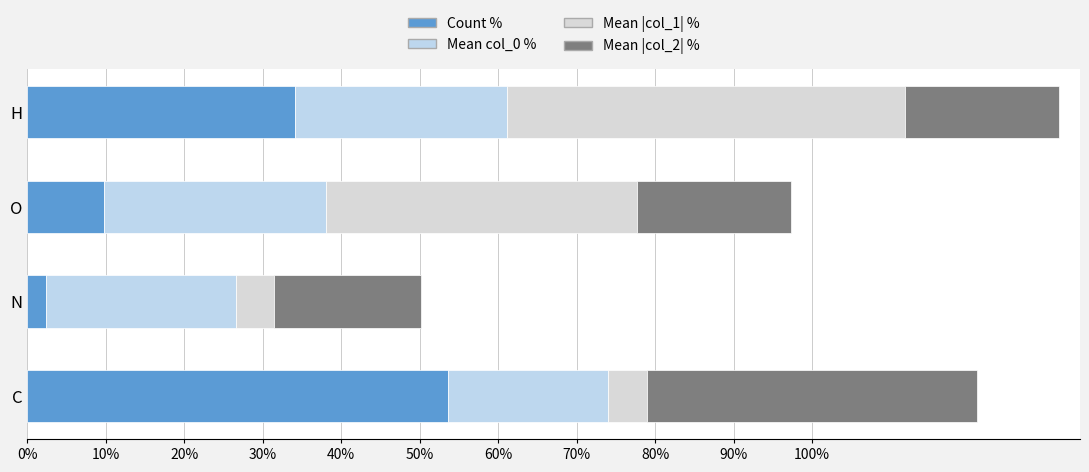

How many series are shown in this chart?

4